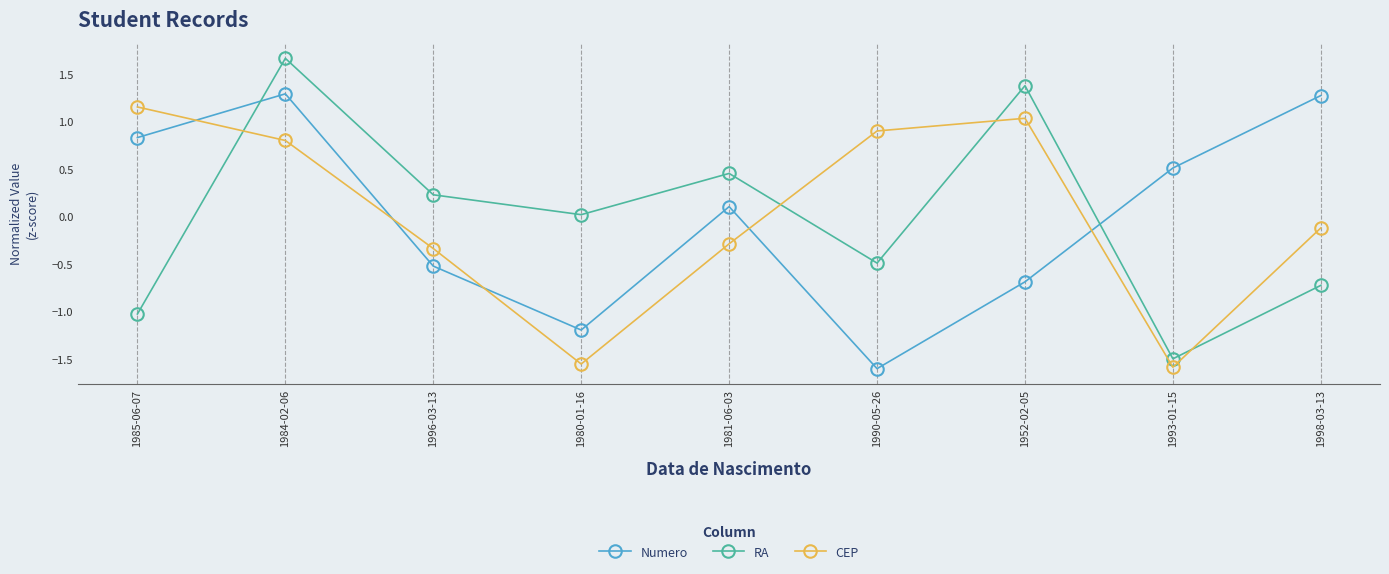

True or false: Numero has more than 1 points higher than both neighbors.

True